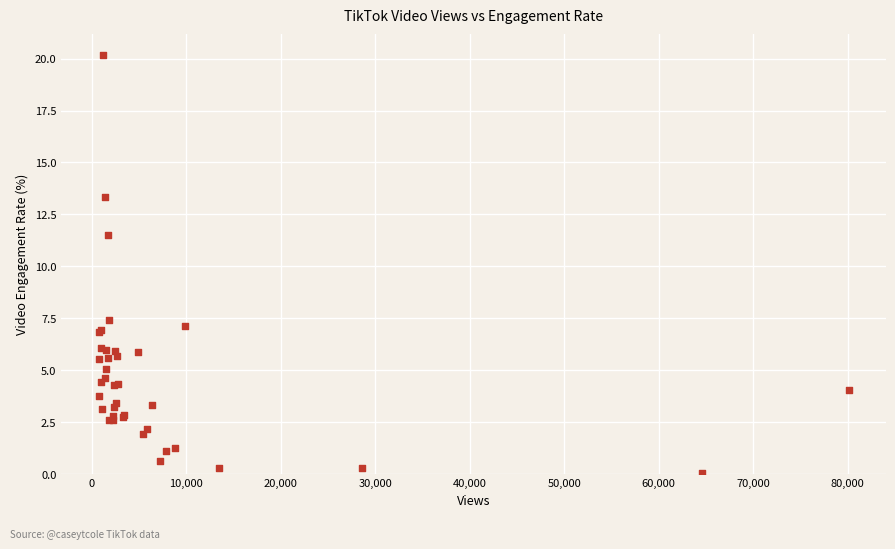

What Y value in the scatter plot is closest to 10?

11.5